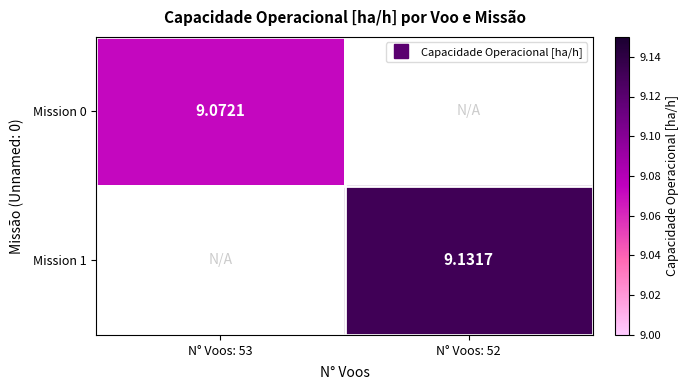

True or false: Mission 1 has a value of 9.1 at N° Voos: 52.

True